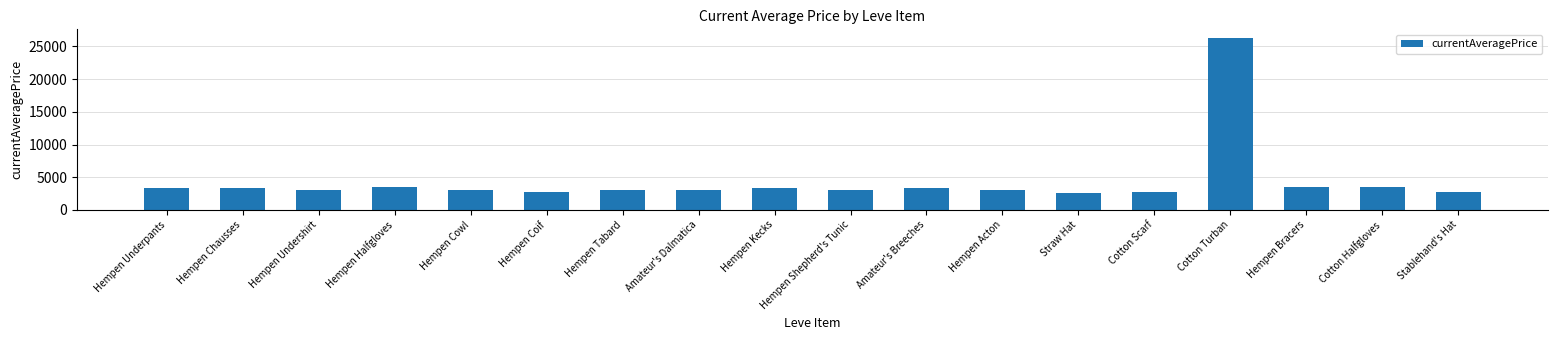

How many values are below 3015?

9